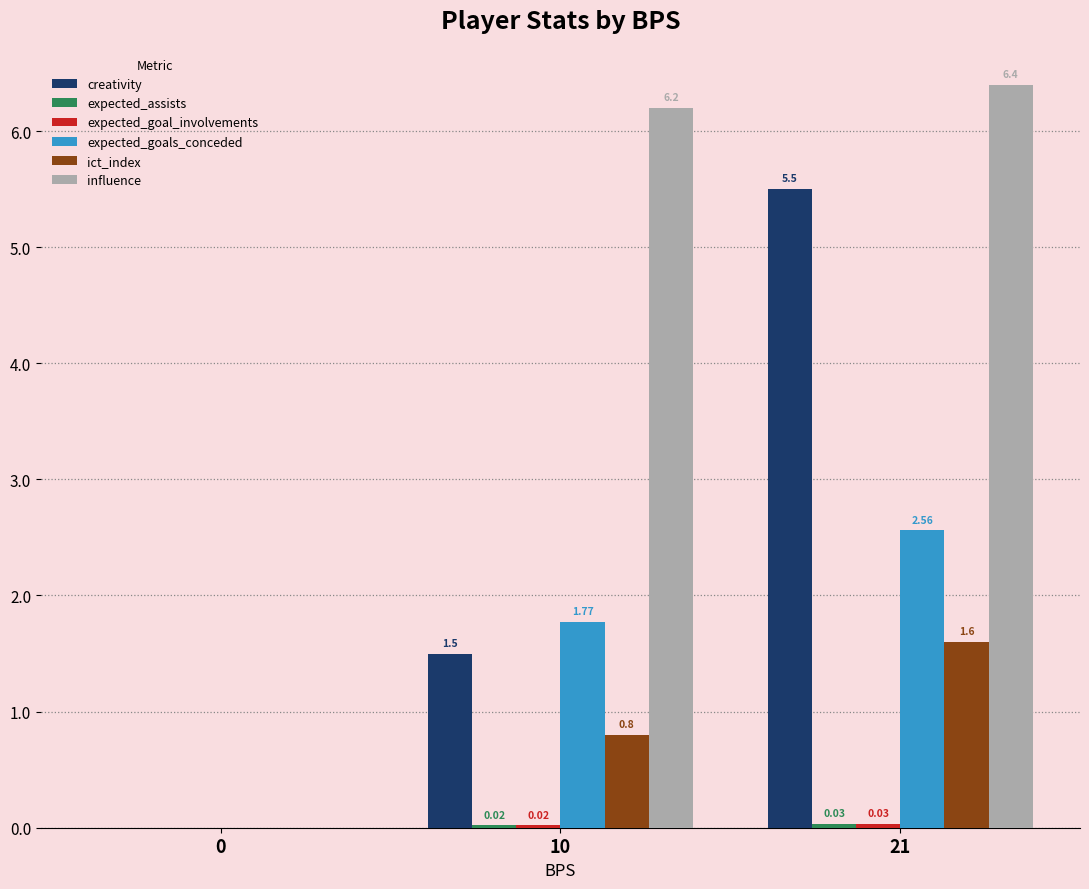

Which series has the largest total across all categories?

influence